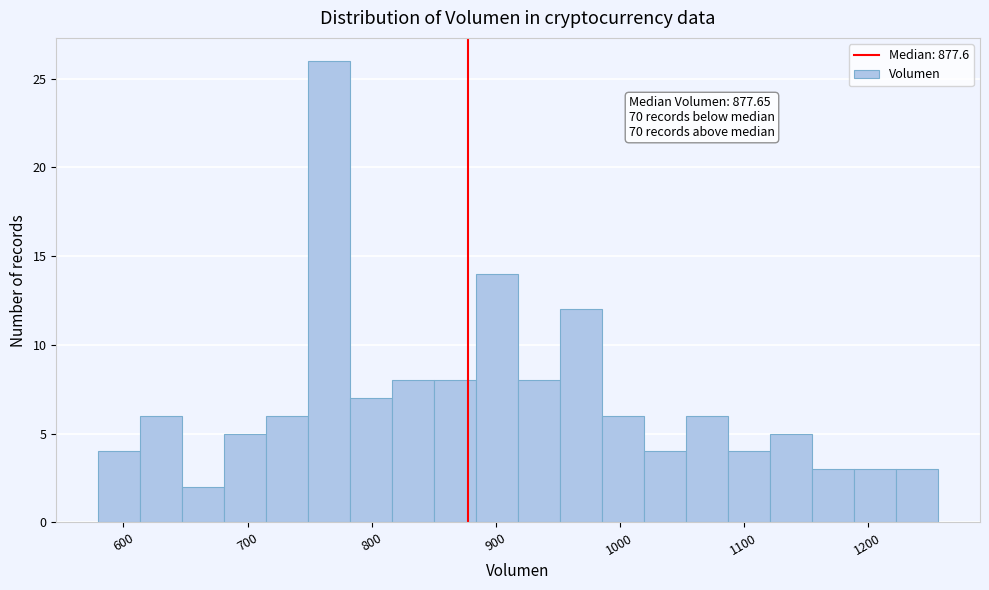

Read against the x-axis, roughly where is the centre of the tallest bar?

770